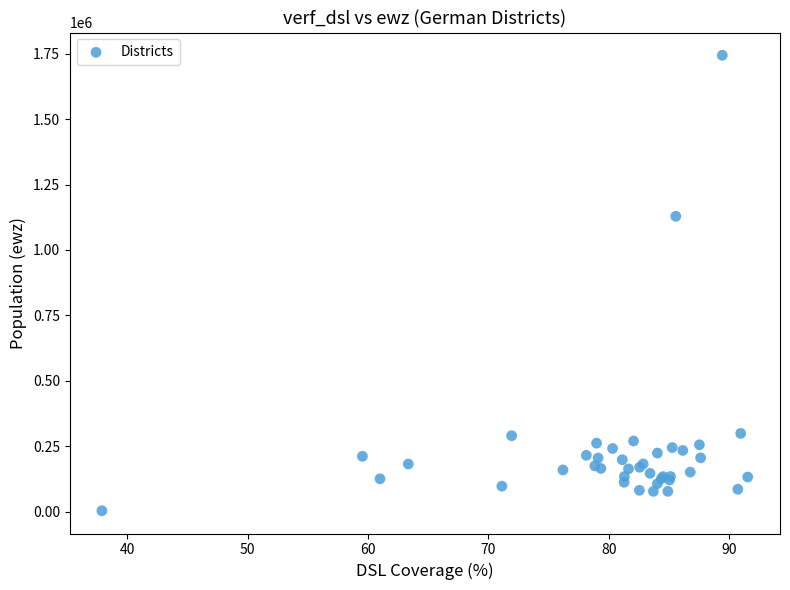

What Y value in the scatter plot is closest to 873816?

1128543